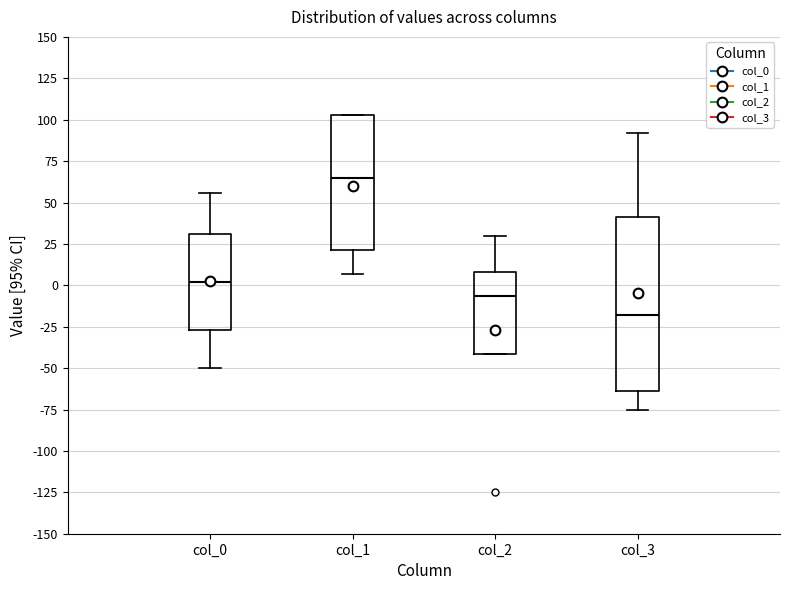

Which box's median line is the lowest?

col_3